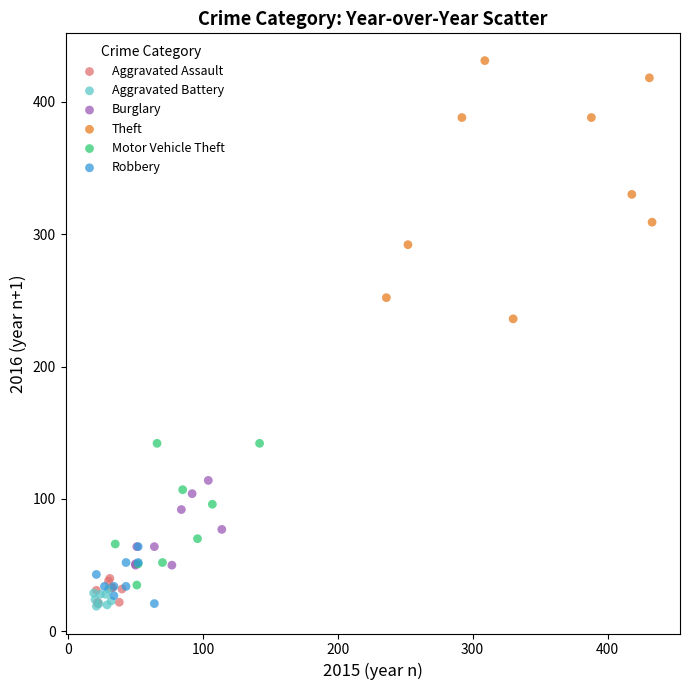

Which series has the widest spread of Y values?

Theft